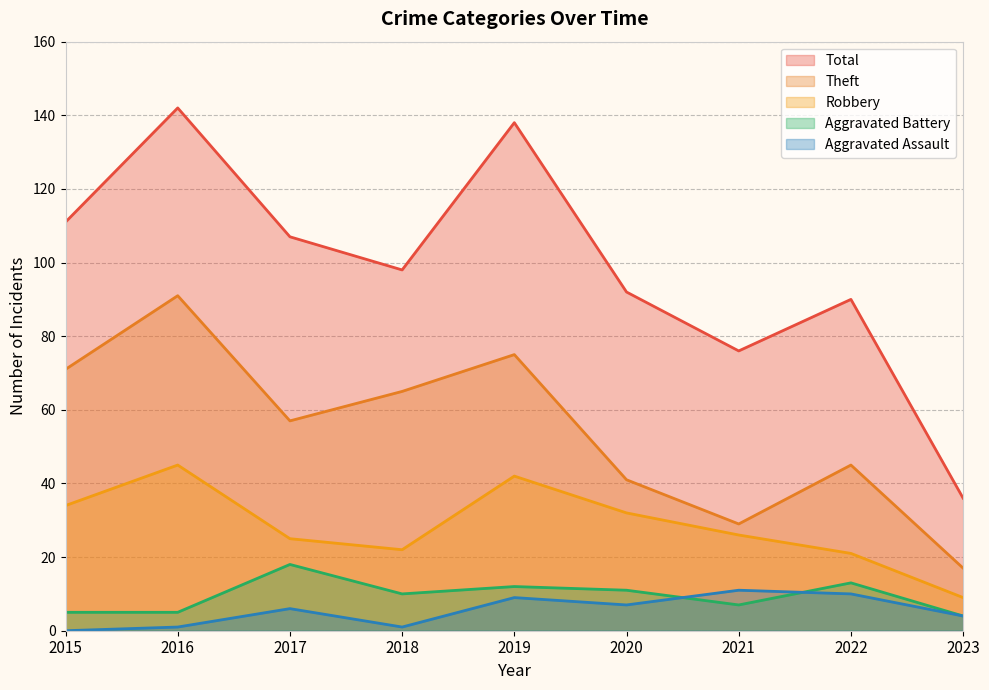

True or false: Aggravated Assault has a value of 9 at 2019.

True